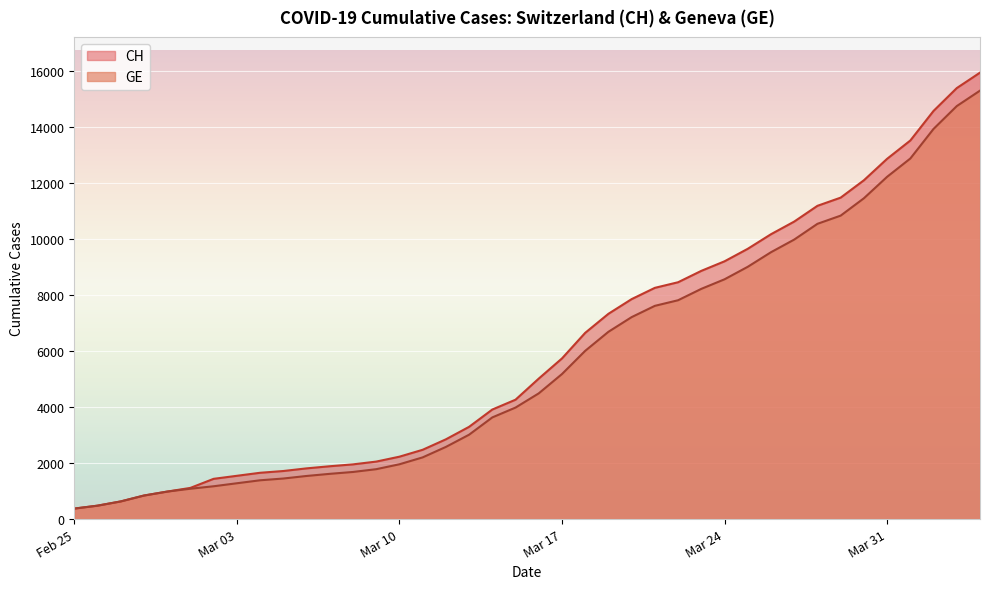

Which category has the lowest value across all series?

Feb 25